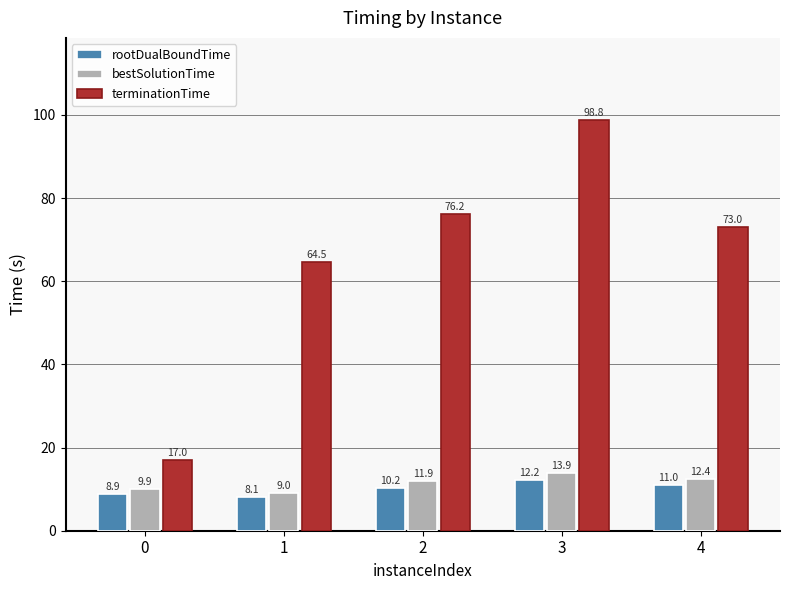

Read the terminationTime value at 4.

73.0